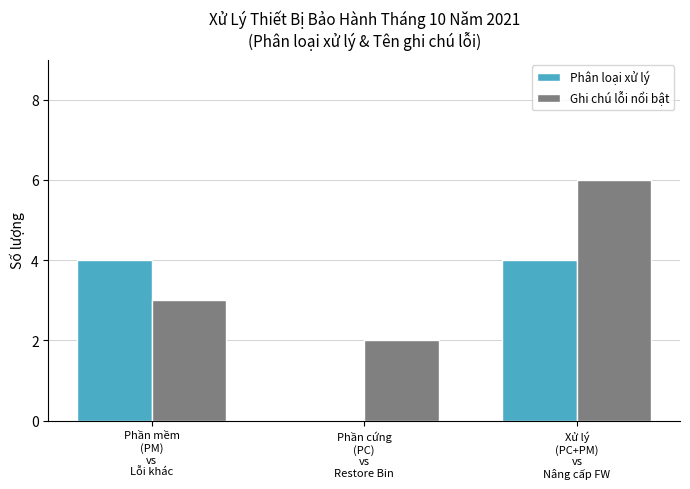

What is the spread (max minus min) of values at Phần cứng
(PC)
vs
Restore Bin?

2